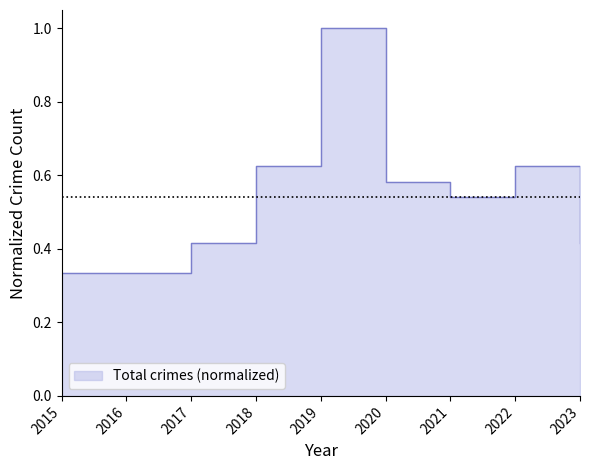

Where is the data nearest to the value 0?

2015